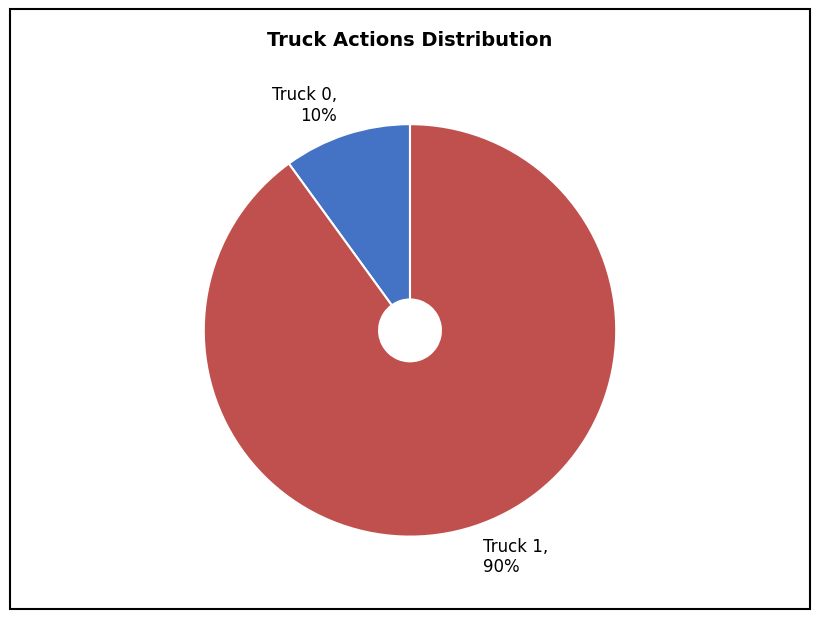

To the nearest percent, what portion does Truck 1 represent?

90%